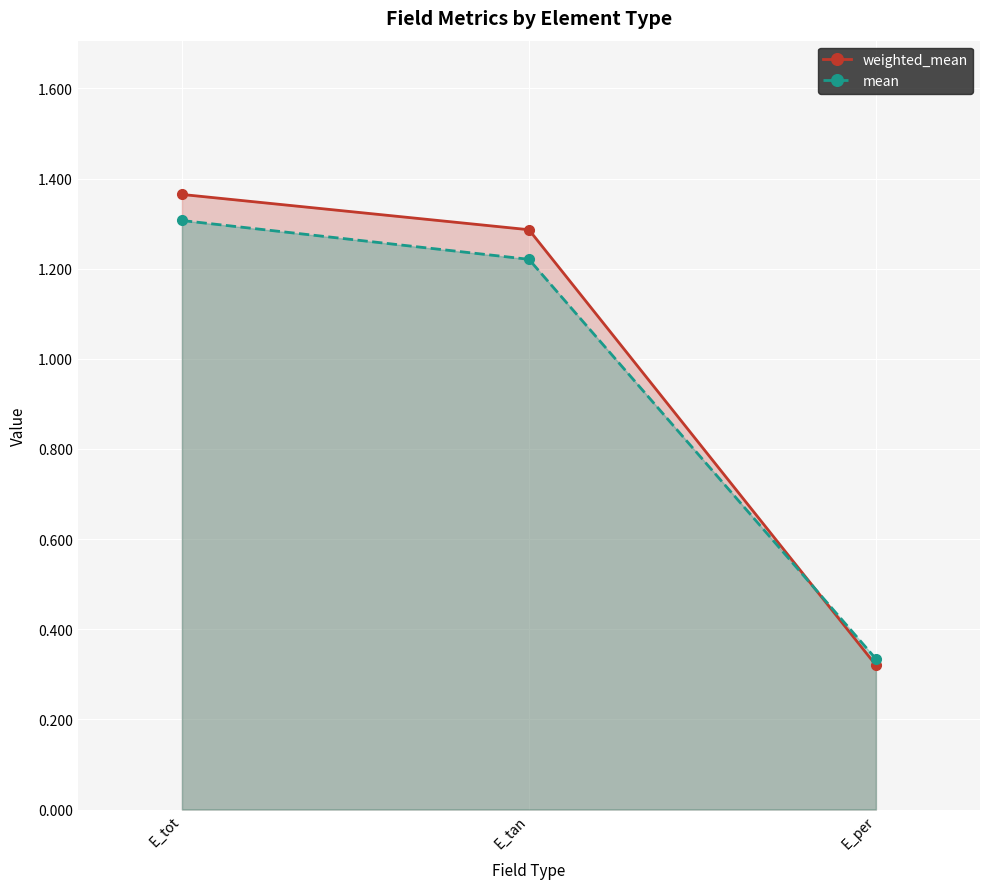

How many values in the mean series are below 1?

1